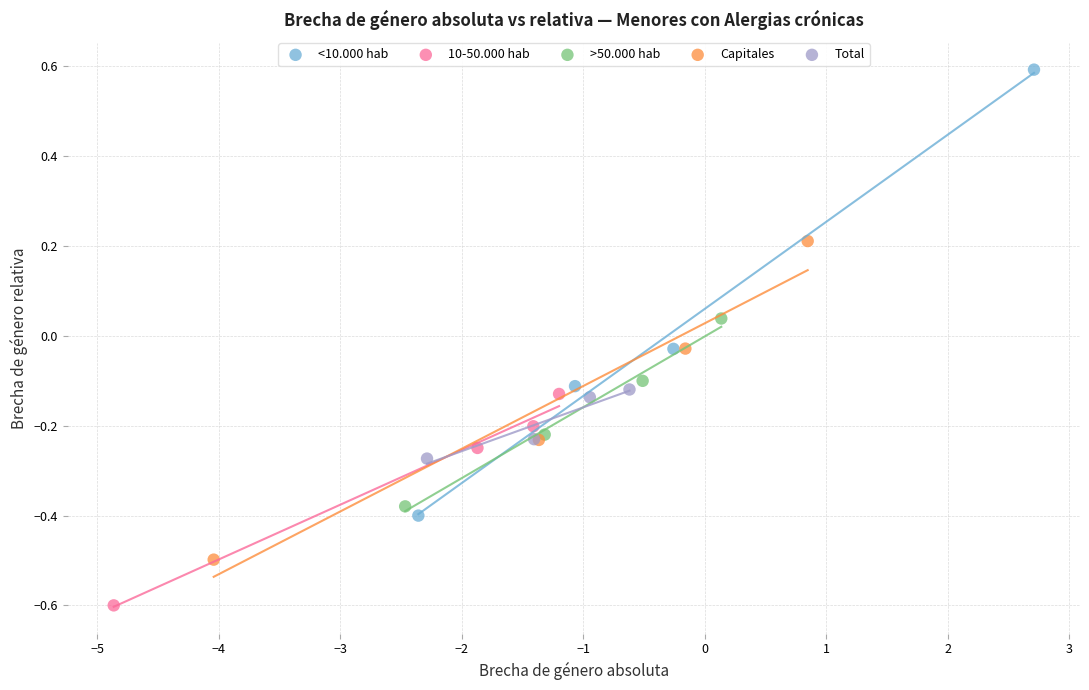

Which series has the largest Y range (max minus min)?

<10.000 hab